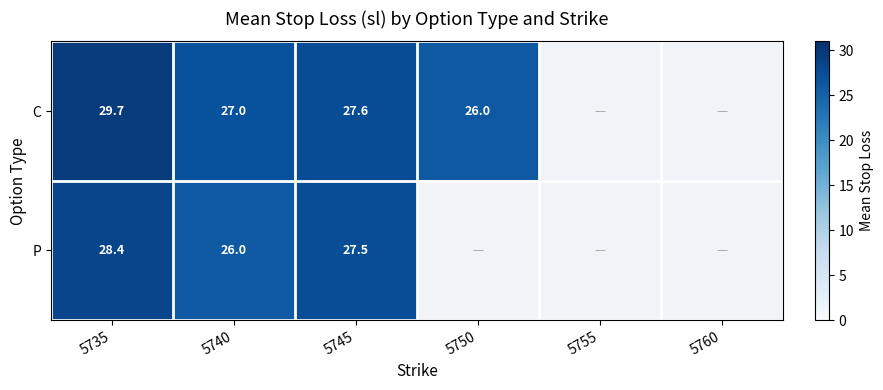

At which label is C closest to 27?

5740